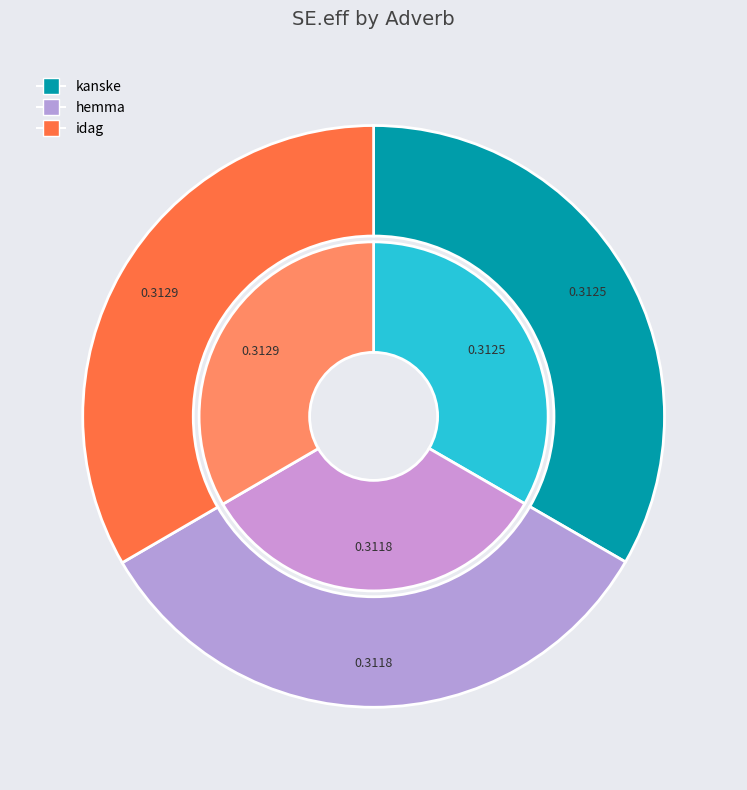

Does 5 represent more than half of the total?

No